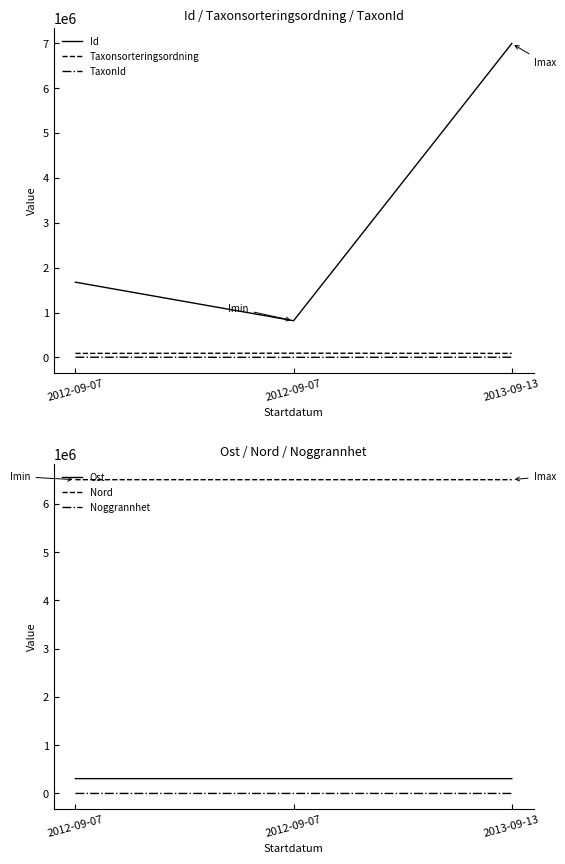

Reading right to left, transcribe all the data shown in this chart.

Id: 2013-09-13=6991089.0	2012-09-07=818142.0	2012-09-07=1676494.0
Taxonsorteringsordning: 2013-09-13=90697.0	2012-09-07=94838.0	2012-09-07=90697.0
TaxonId: 2013-09-13=5449.0	2012-09-07=2569.0	2012-09-07=5449.0
Ost: 2013-09-13=307126.6	2012-09-07=307179.7	2012-09-07=307179.7
Nord: 2013-09-13=6500542.0	2012-09-07=6500525.8	2012-09-07=6500525.8
Noggrannhet: 2013-09-13=10.0	2012-09-07=50.0	2012-09-07=50.0